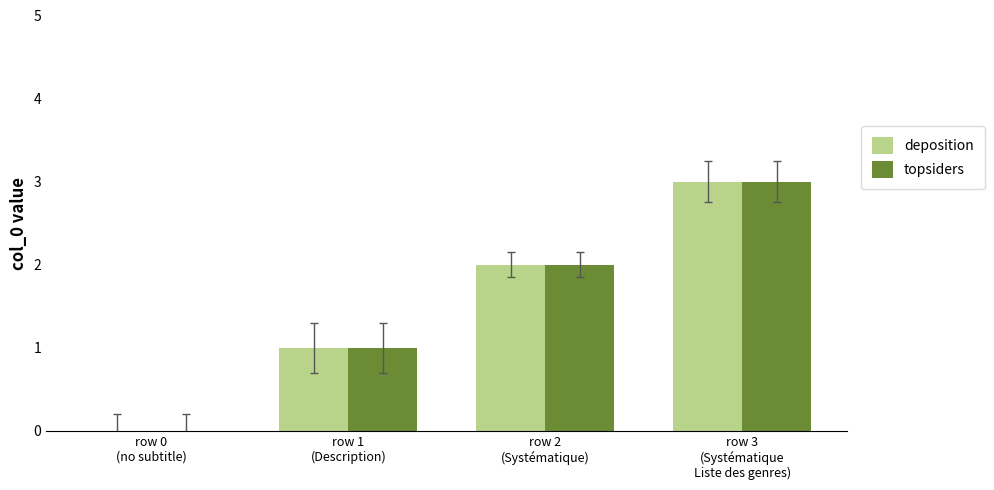

What is the maximum value shown in the chart?

3